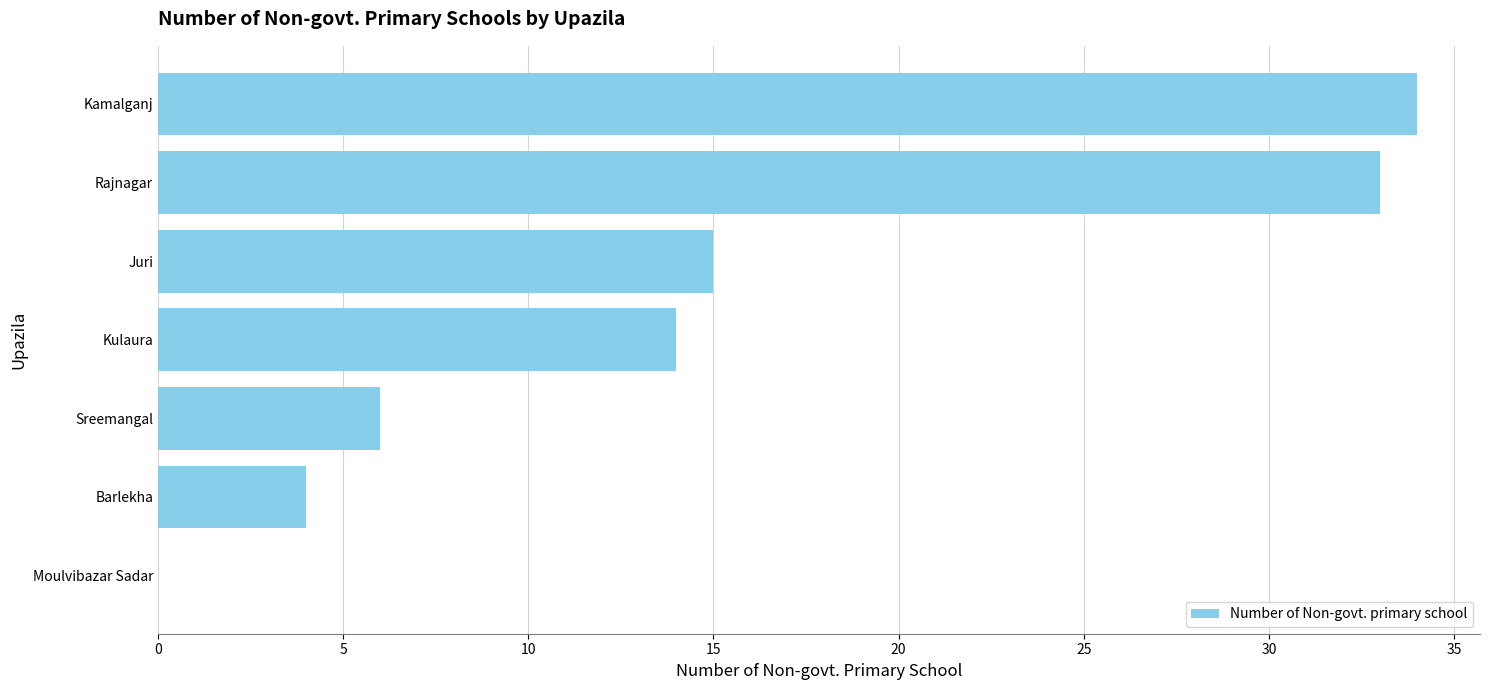

At which label is the value closest to 17?

Juri